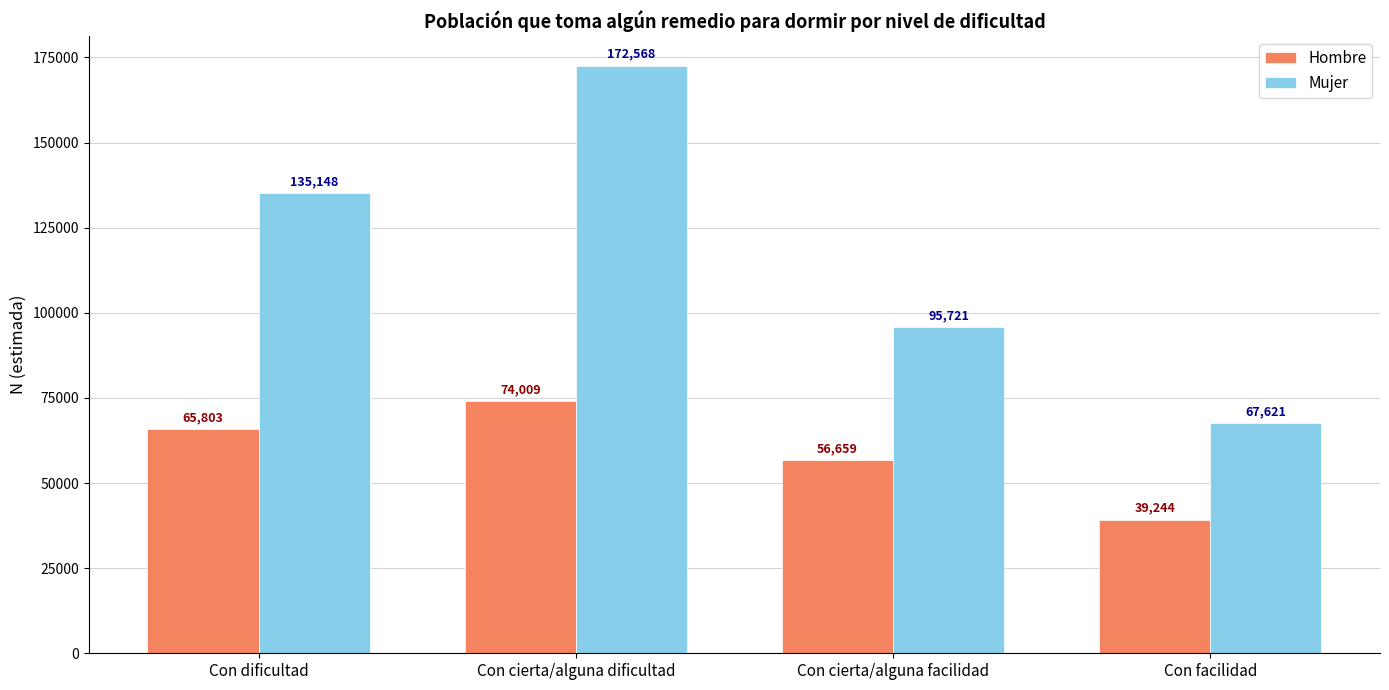

What are all the series names shown in the legend?

Hombre, Mujer